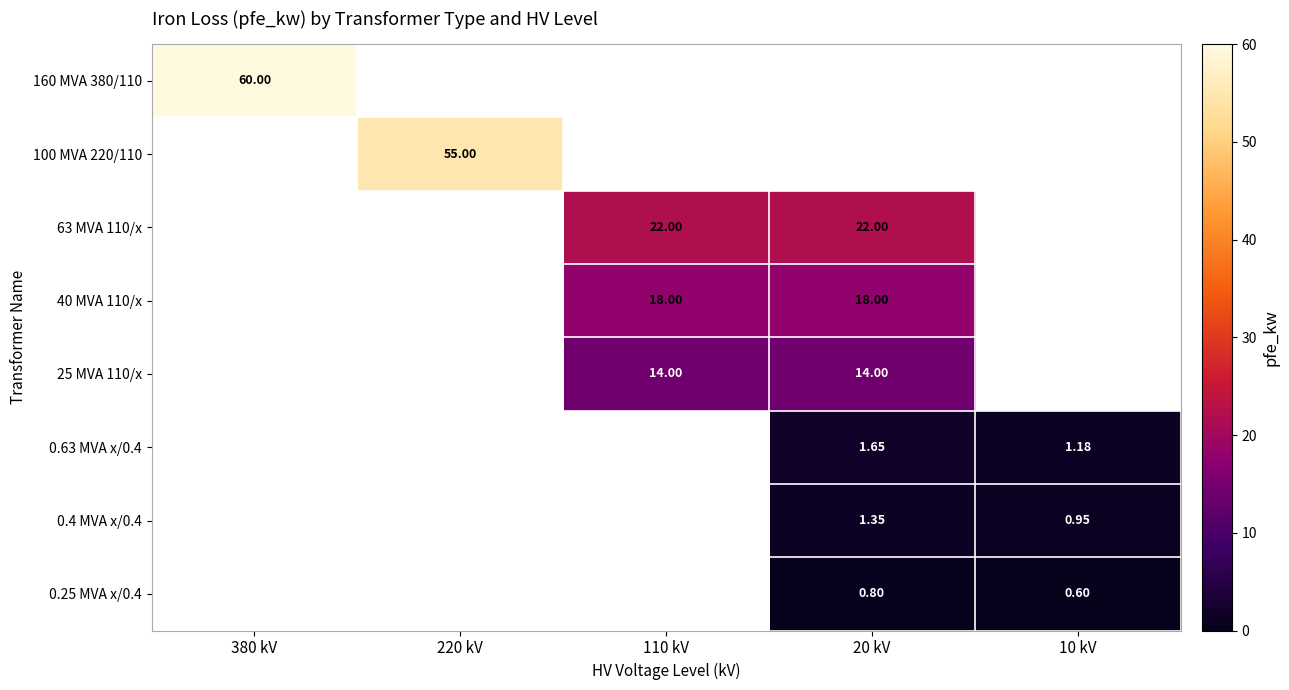

Is the value of 0.4 MVA x/0.4 at 20 kV greater than the value of 25 MVA 110/x at 20 kV?

No